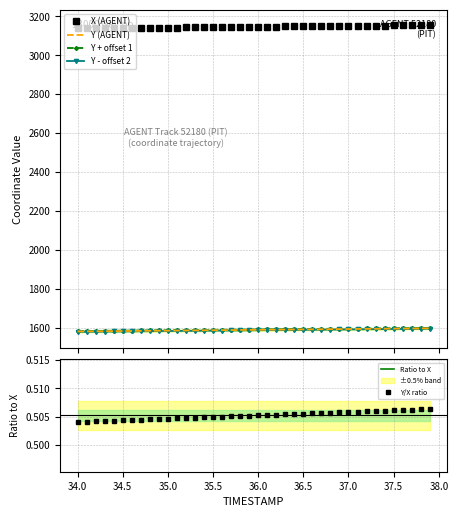

What is the lowest value of the Y (AGENT) series?

1581.5